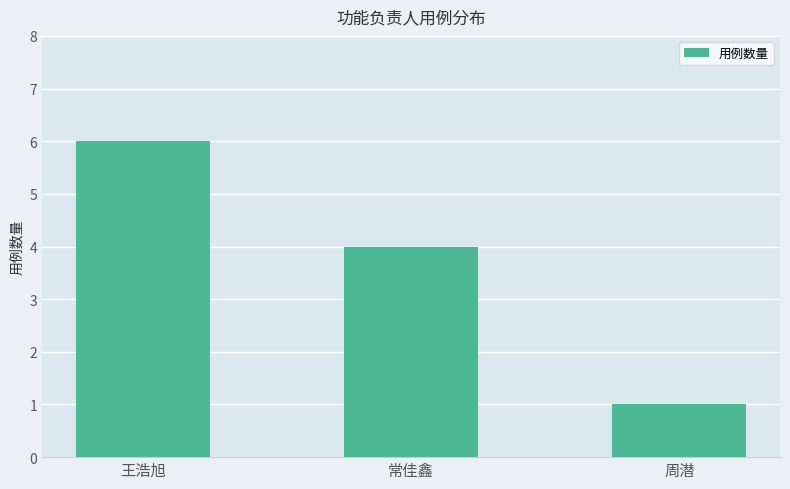

What is the value of the 3rd bar from the left?

1